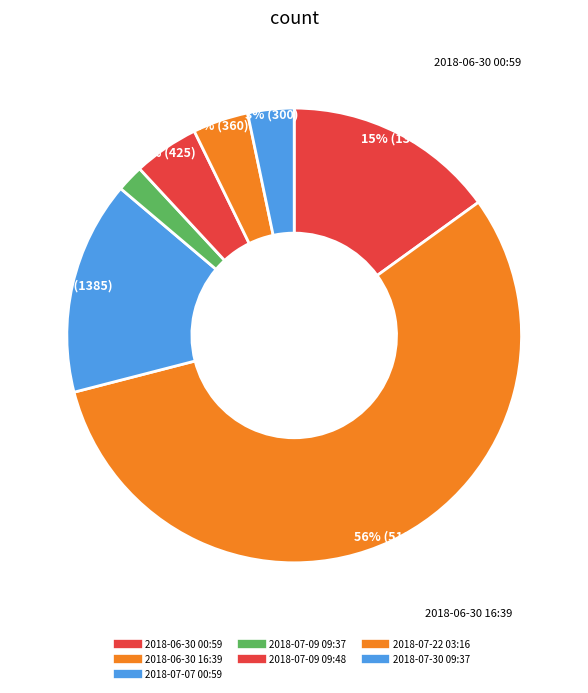

The 2018-07-30 09:37 slice represents 3% of the pie. True or false?

True